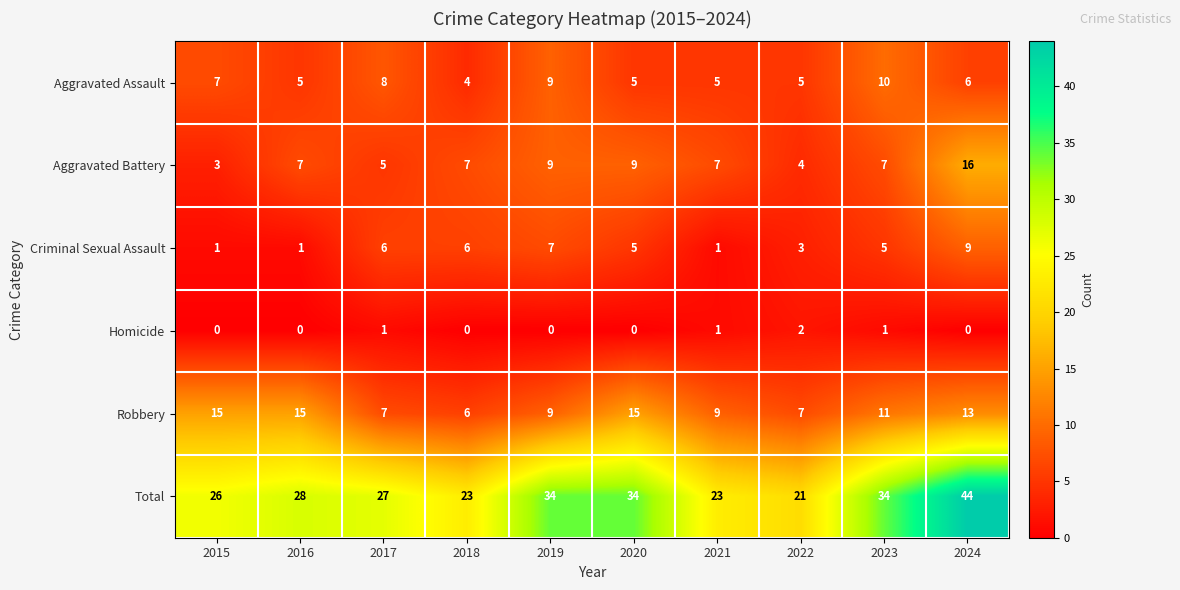

True or false: Robbery has a value of 15 at 2020.

True